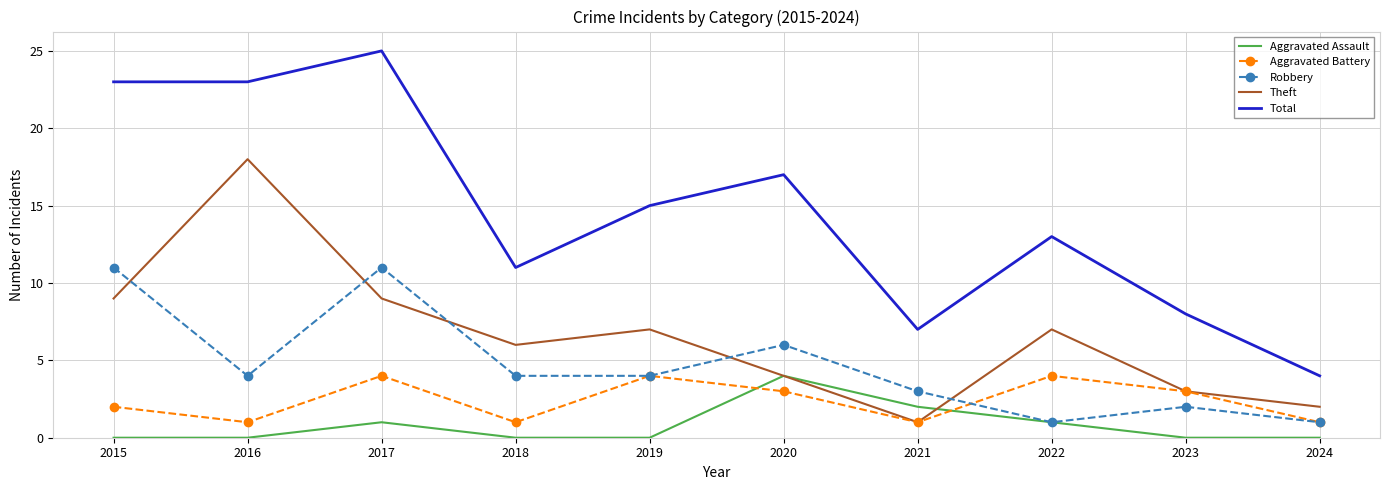

What is the highest value of the Robbery series?

11